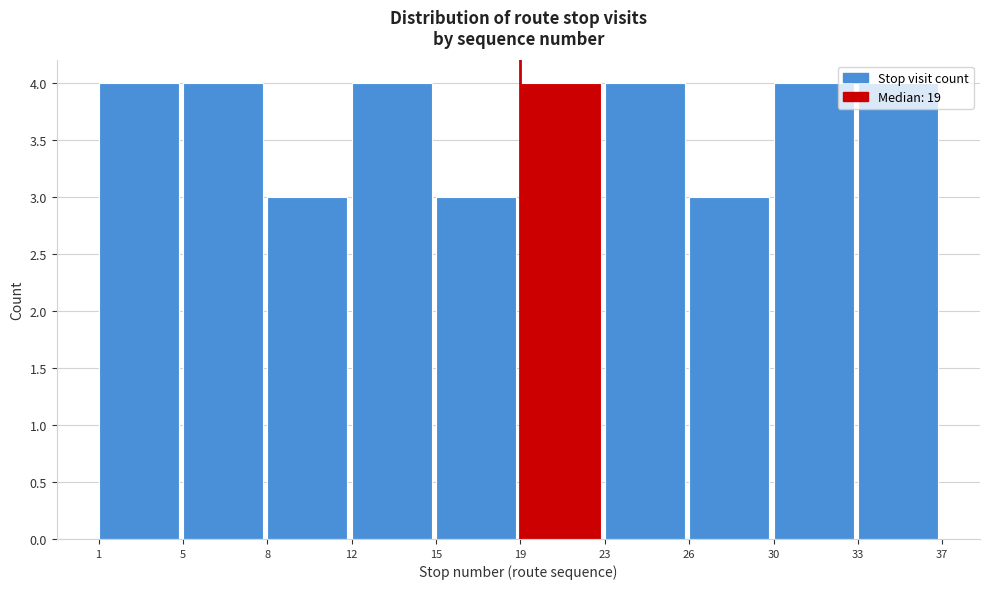

What is the greatest value displayed?

4